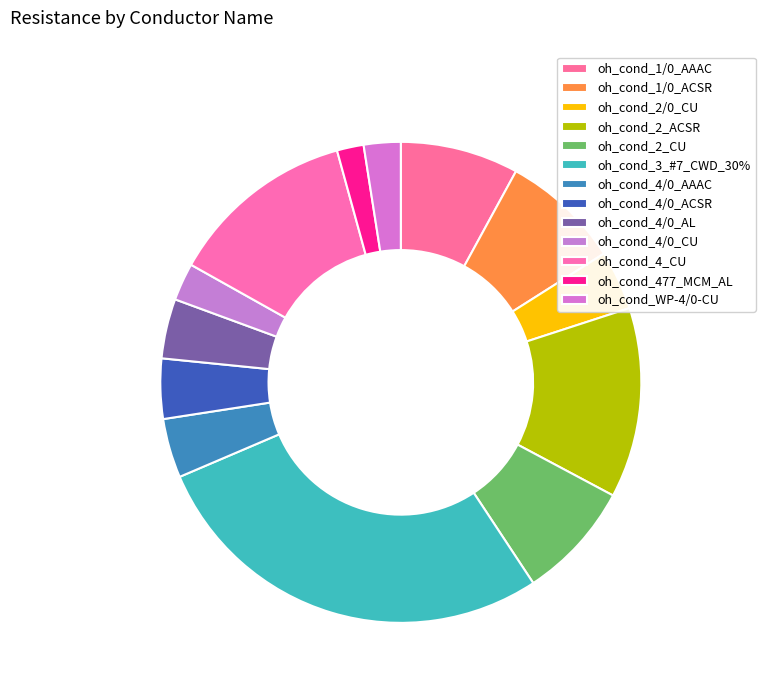

How many segments does this pie chart have?

13